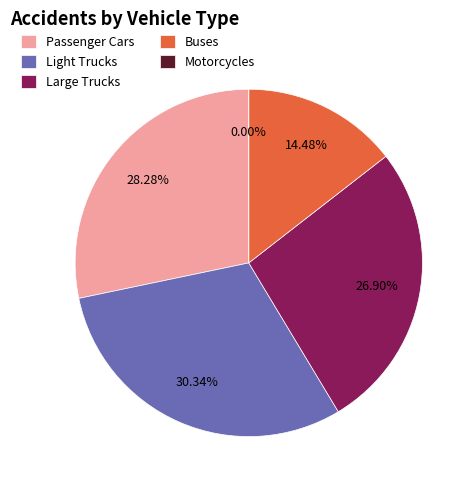

How many slices are in this pie chart?

5